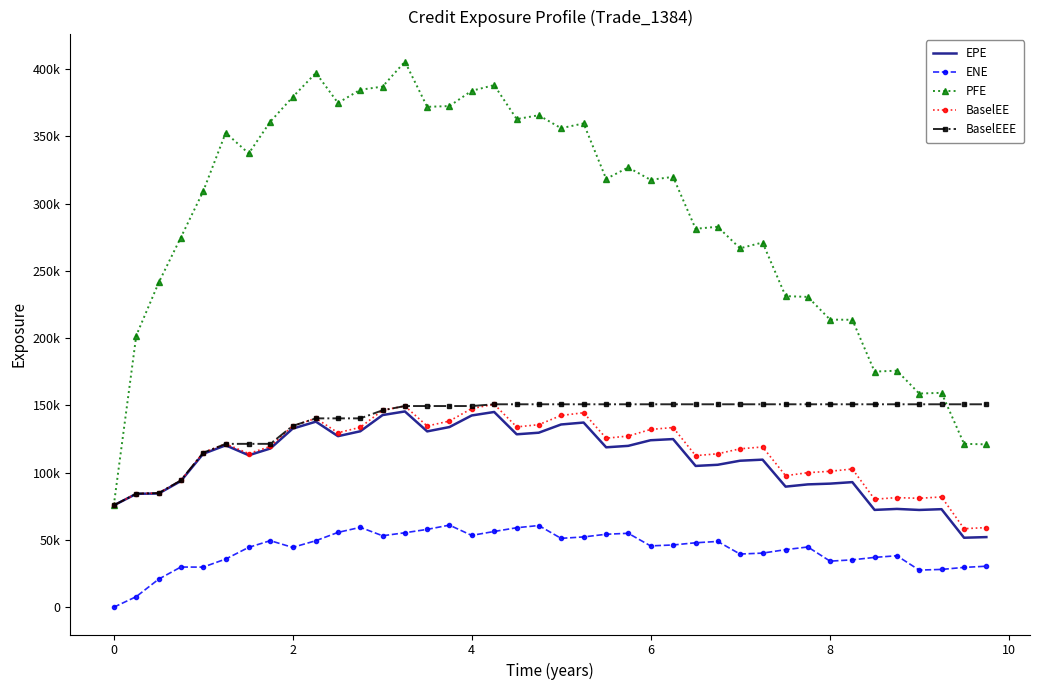

What are all the series names shown in the legend?

EPE, ENE, PFE, BaselEE, BaselEEE